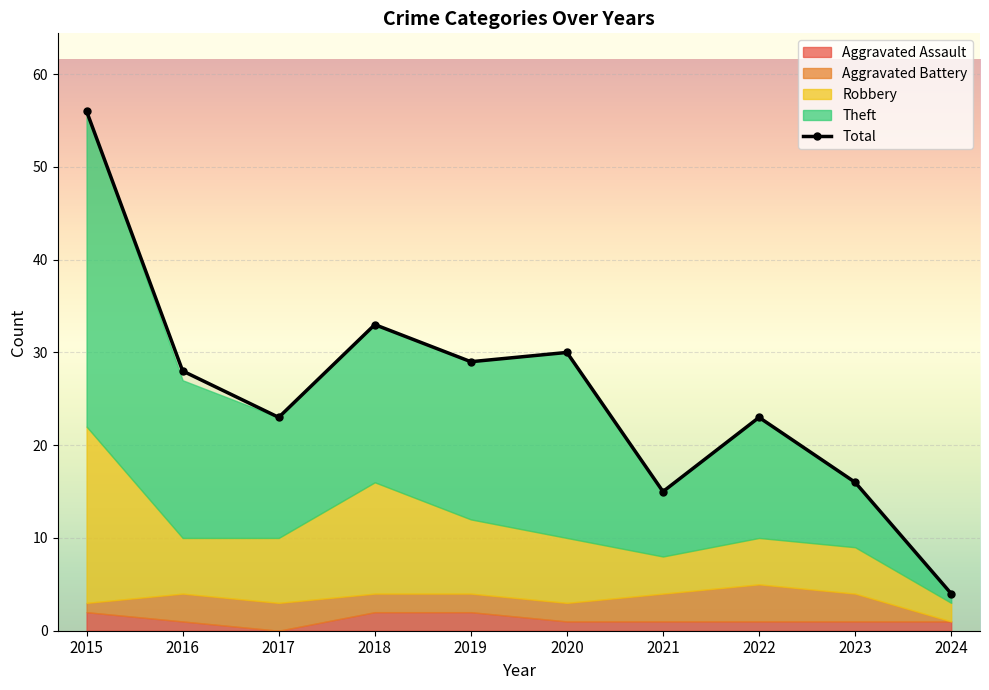

Rank the categories by value from highest to lowest.

2015, 2018, 2020, 2019, 2016, 2017, 2022, 2023, 2021, 2024